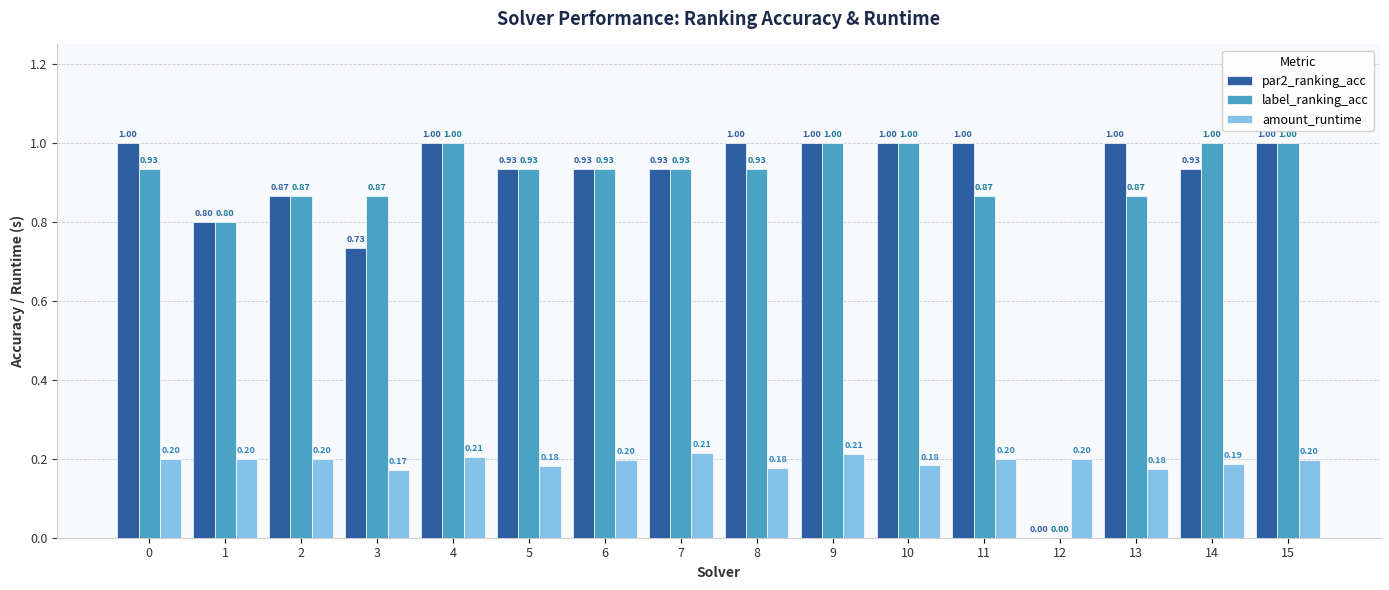

What is the sum of the amount_runtime values at 0 and 10?

0.4